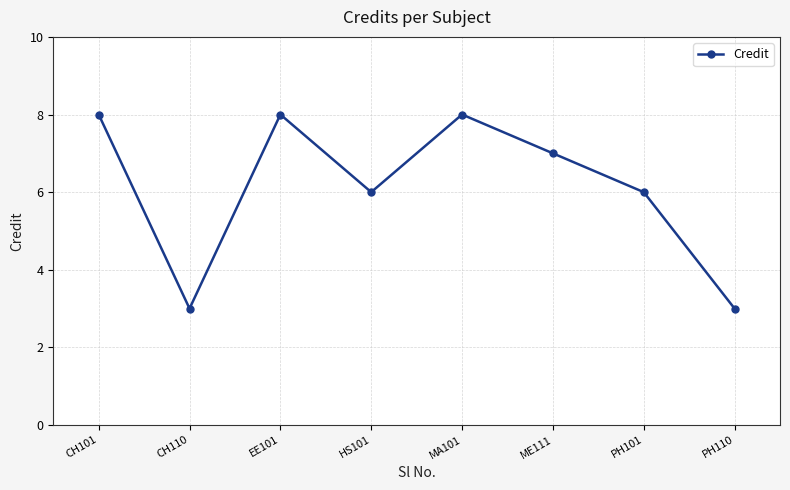

Reading left to right, extract all data points from this chart.

8	3	8	6	8	7	6	3